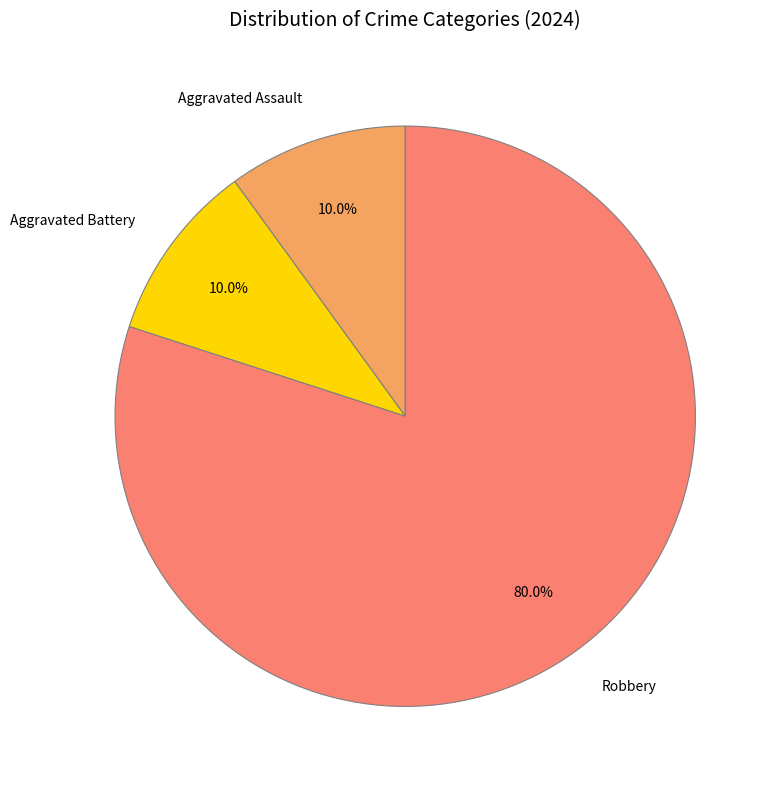

Is Aggravated Assault the majority of the pie?

No